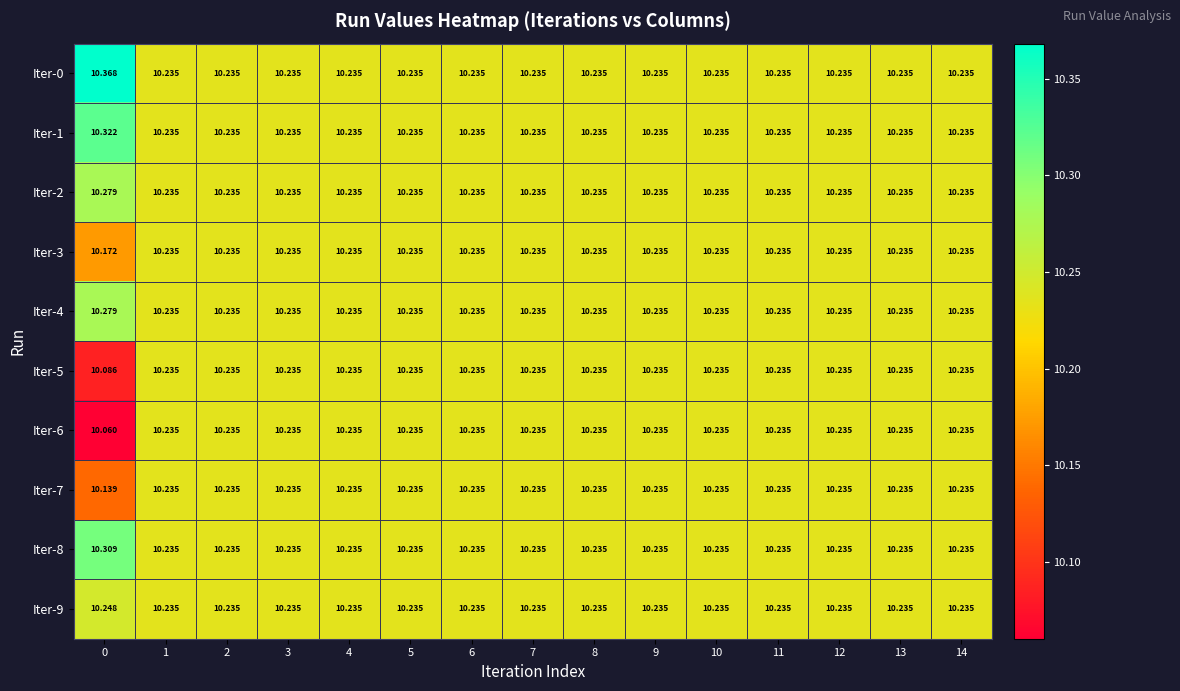

Count the number of data series in this chart.

10